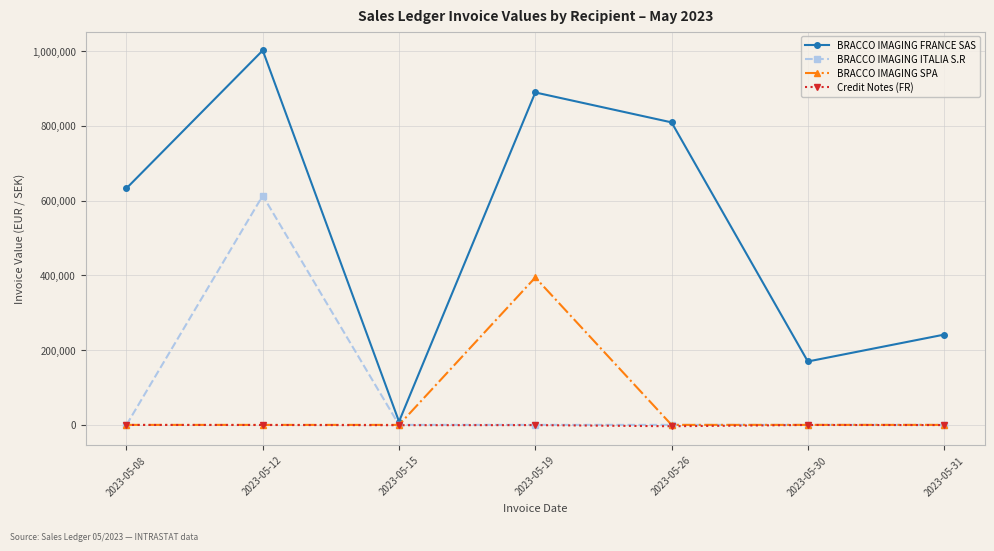

True or false: BRACCO IMAGING FRANCE SAS and BRACCO IMAGING ITALIA S.R cross at least once.

False